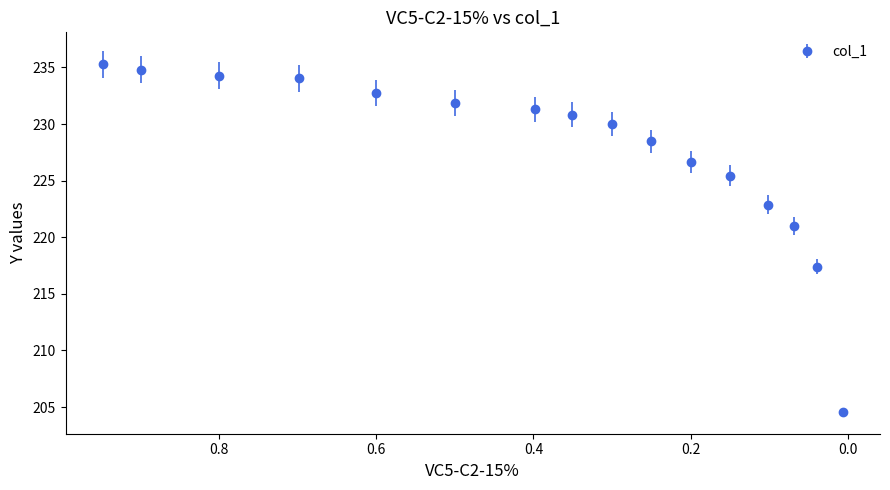

The chart shows a value of 226.6 at 0.1995. True or false?

True